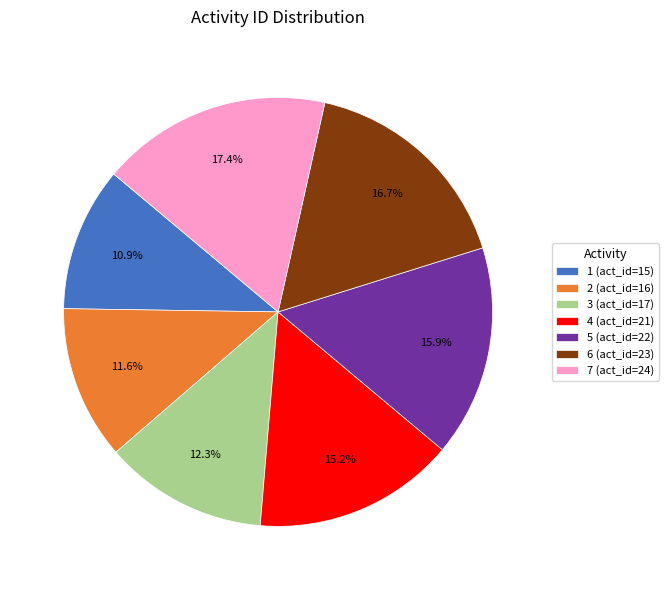

To the nearest percent, what portion does 5 (act_id=22) represent?

16%